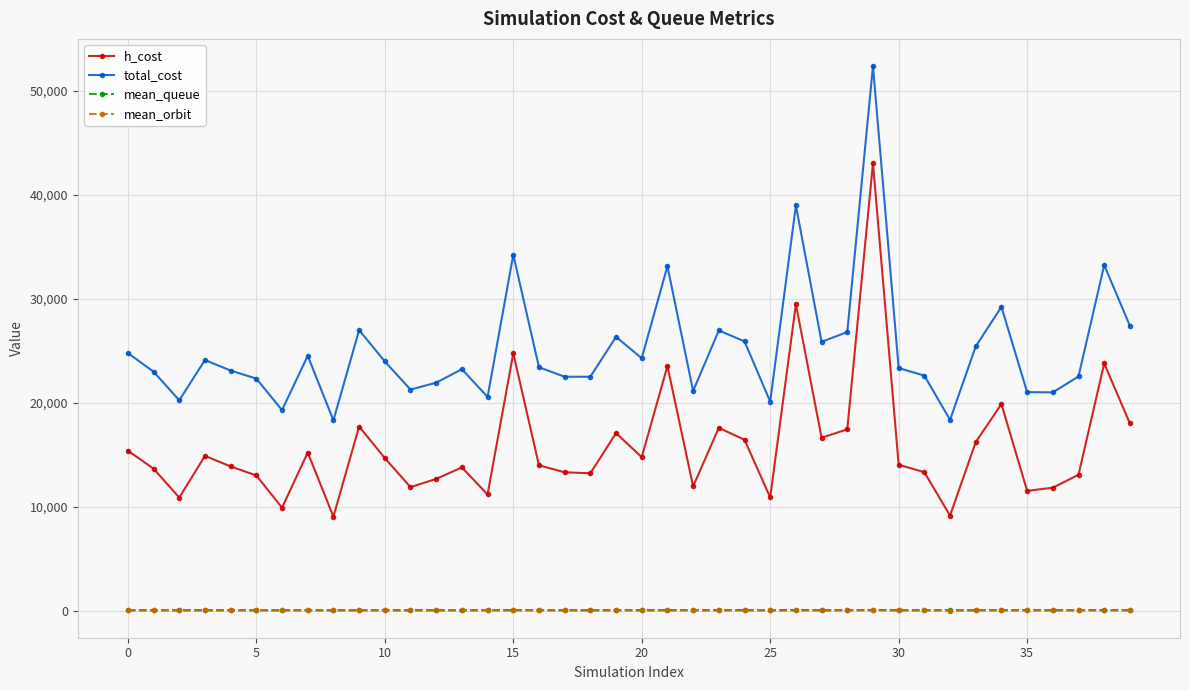

What is the minimum value for total_cost?

18327.0